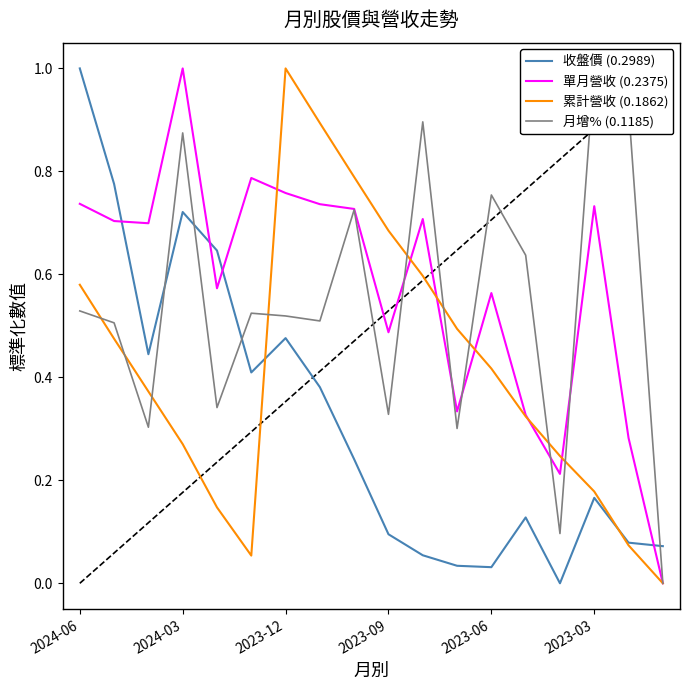

True or false: 累計營收 (0.1862) has a value of 0.0 at 16.

False